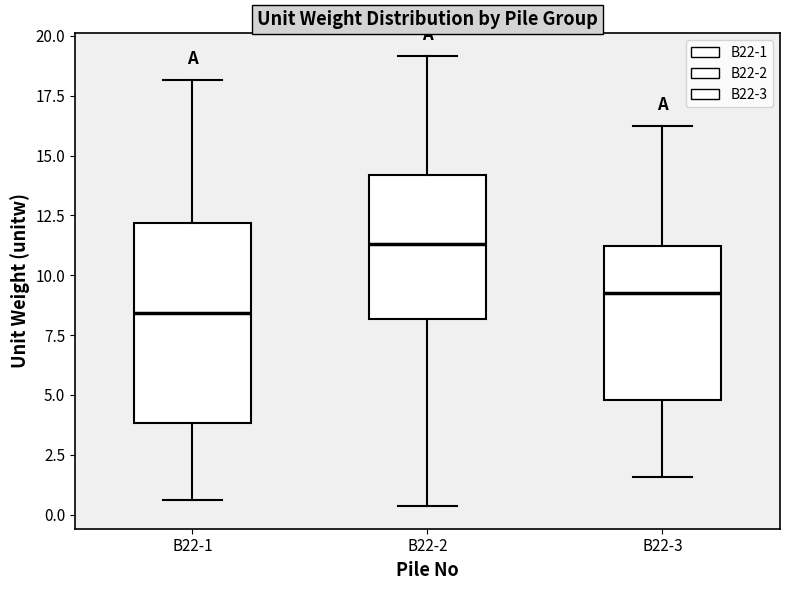

Where does the upper whisker of the box for B22-2 end on the y-axis? The values are not printed on the chart, so give them approximately, as read against the axis.

19.0